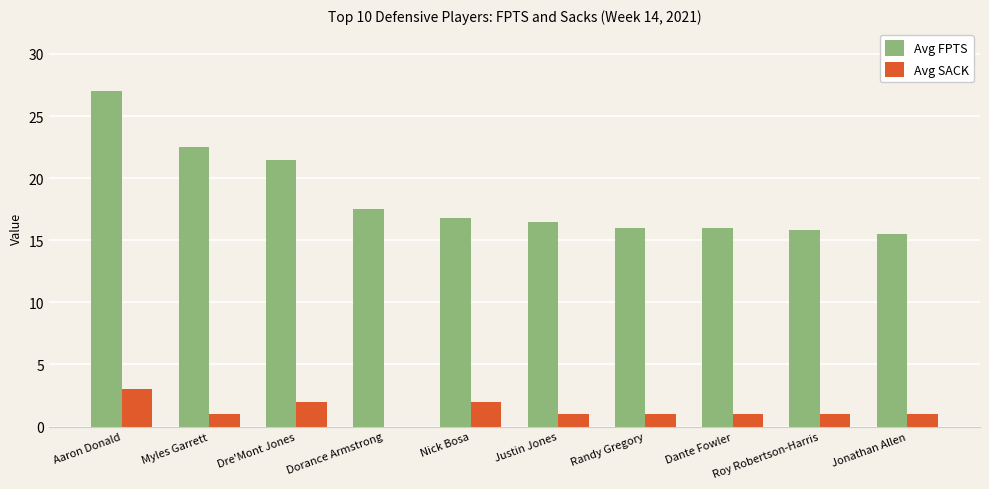

Count the Avg SACK values in the range 1 to 2.

8